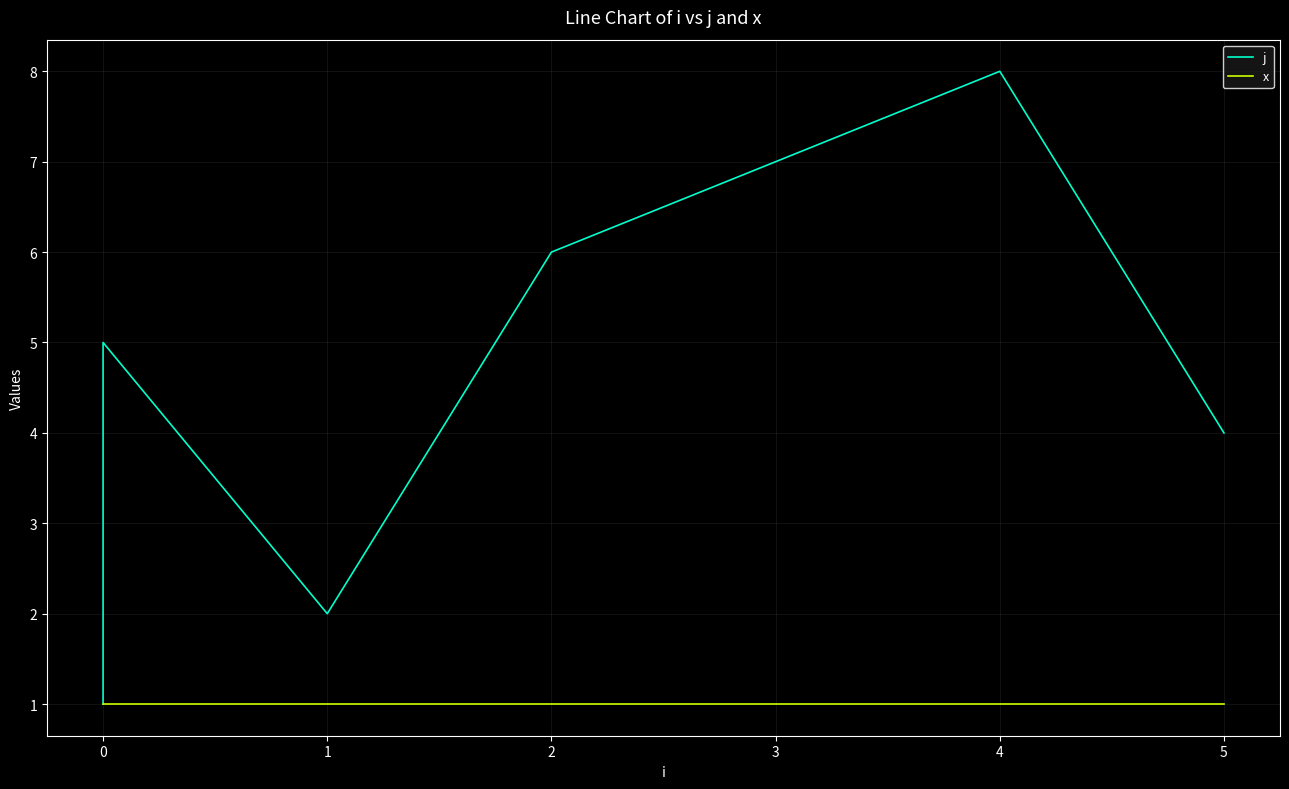

What is the minimum value shown in the chart?

1